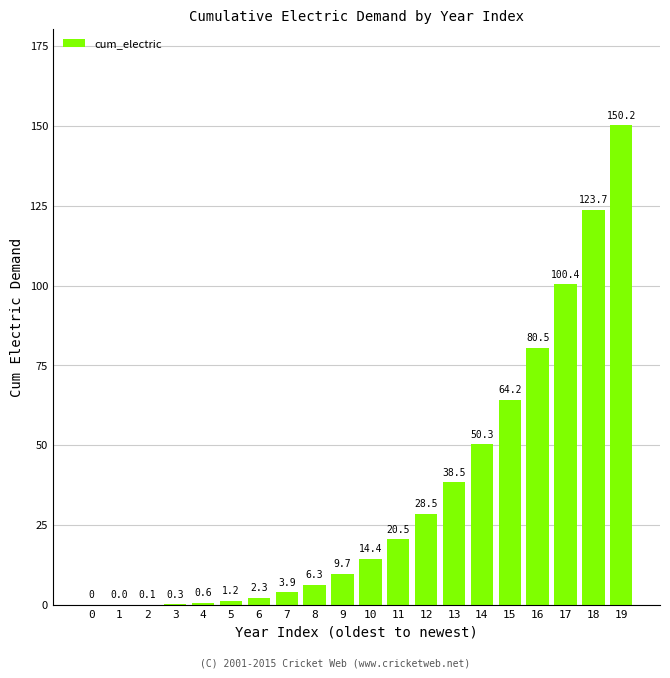

What is the sum of the values at 15 and 3?

64.5